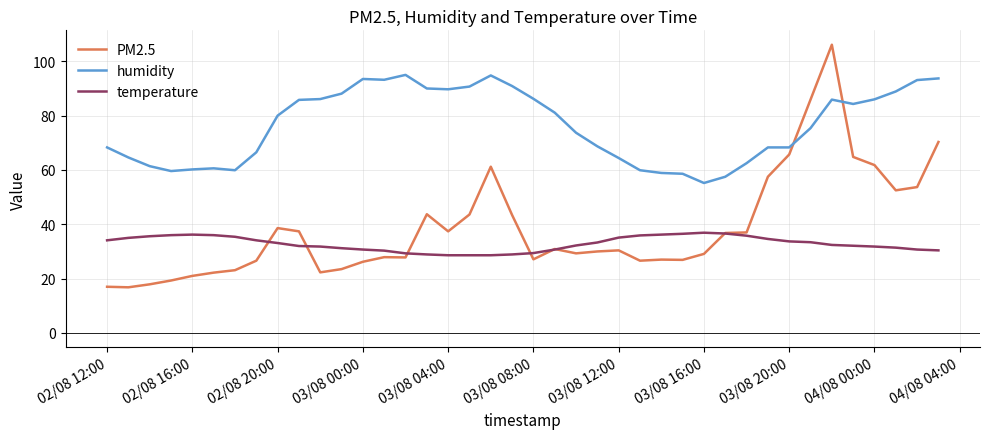

List the series in order of their peak value, lowest first.

temperature, humidity, PM2.5